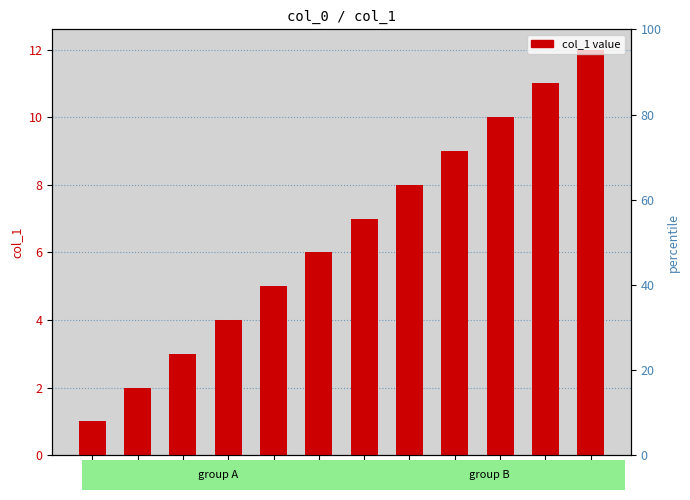

How many categories are shown in the chart?

12